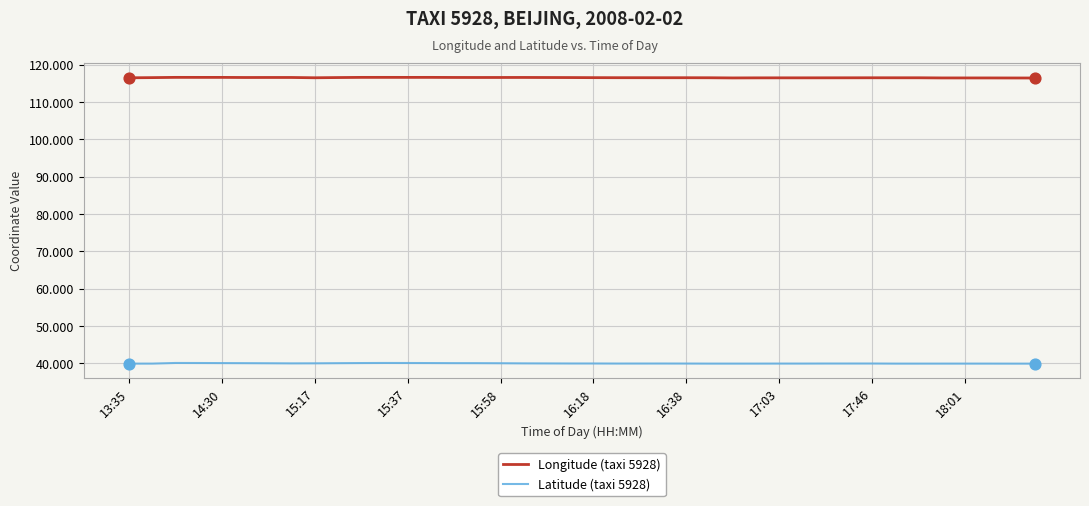

At how many categories does at least one series exceed 114?

40